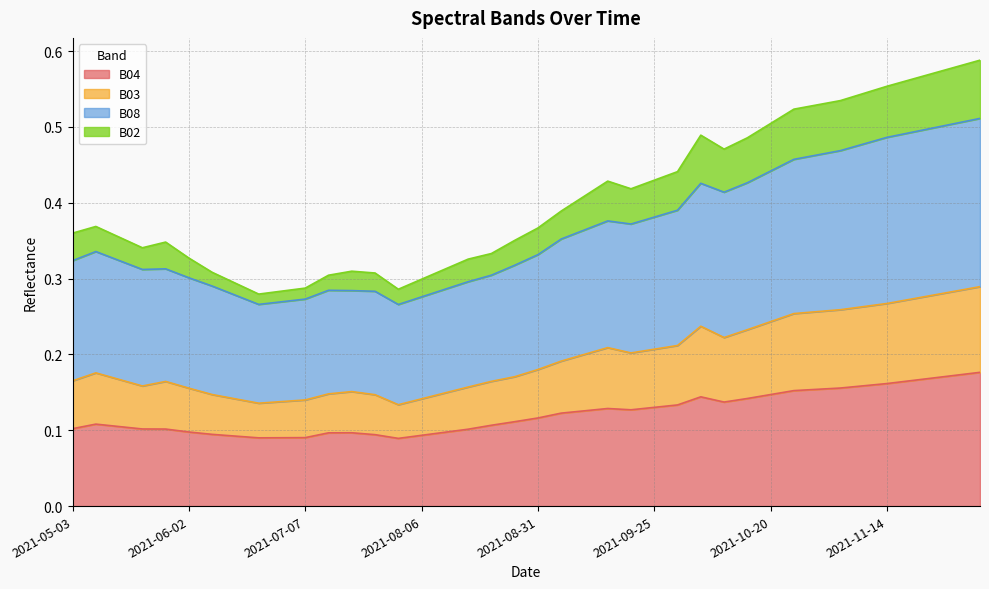

Does the chart display data point markers on the line(s)?

No